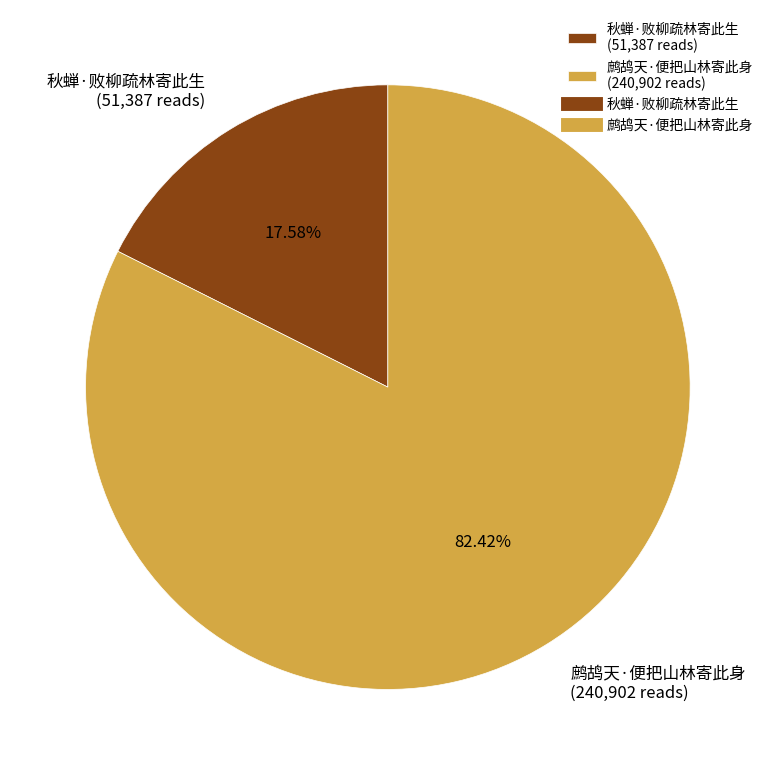

Between 秋蝉·败柳疏林寄此生 and 鹧鸪天·便把山林寄此身, which is larger?

鹧鸪天·便把山林寄此身